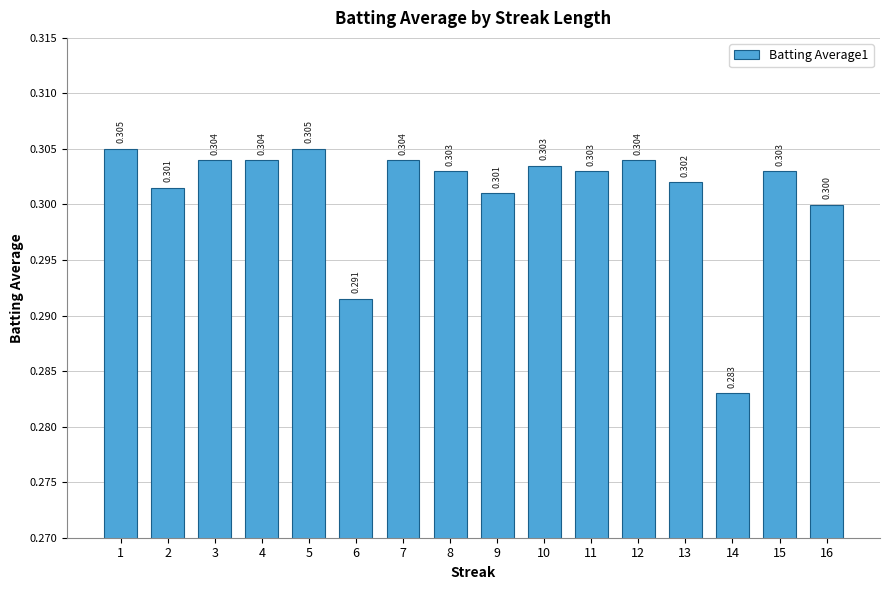

What is the average value?

0.3